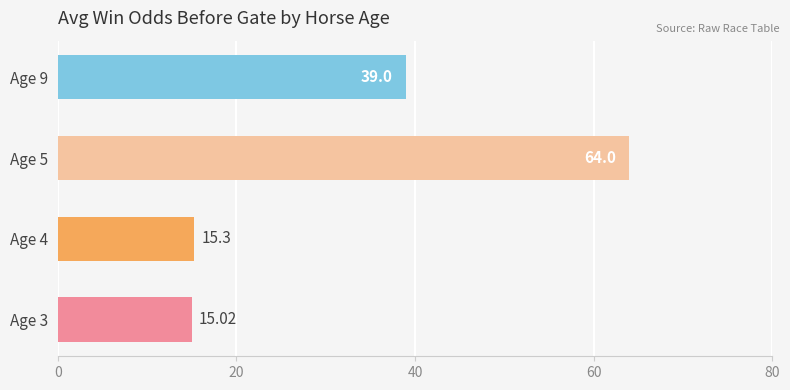

List the labels in order of value, smallest first.

Age 3, Age 4, Age 9, Age 5